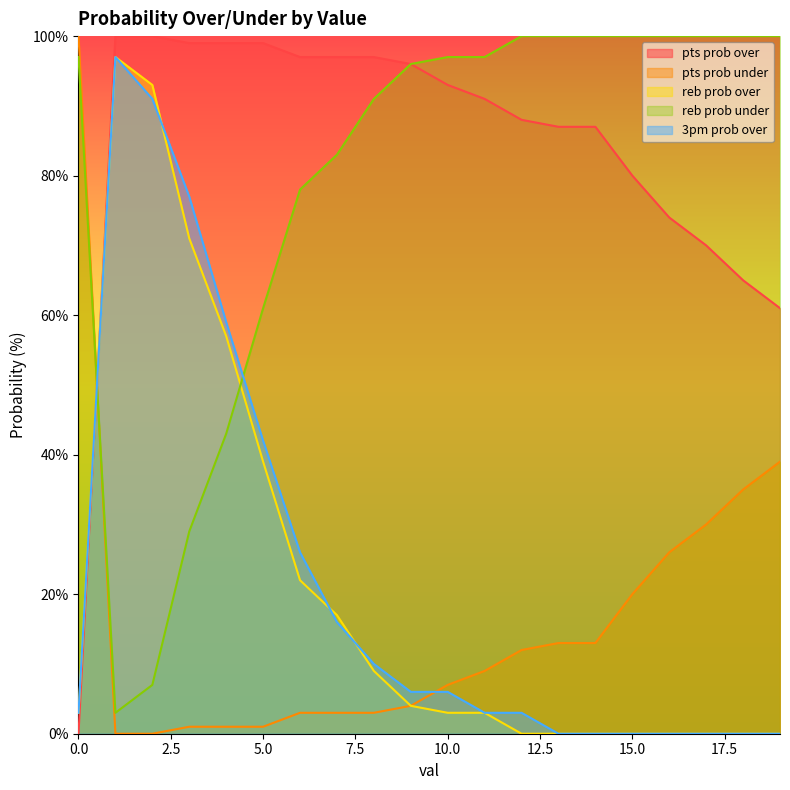

At how many categories does at least one series exceed 32?

20